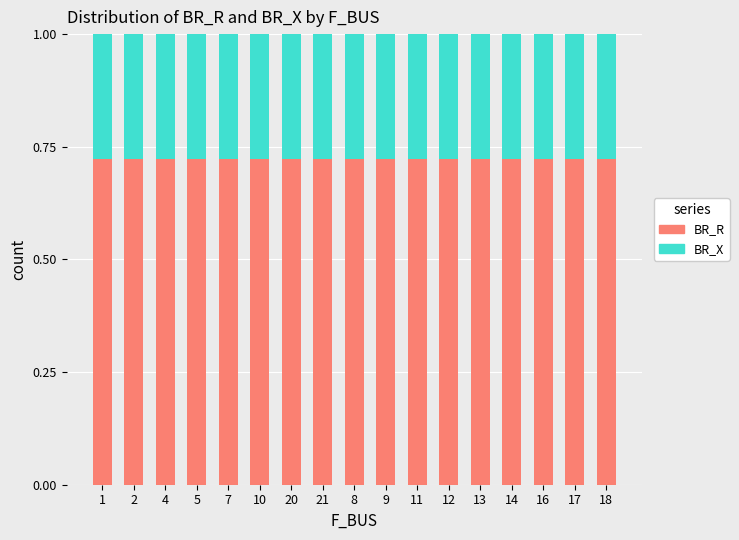

What is the total value across all series at 20?

1.0